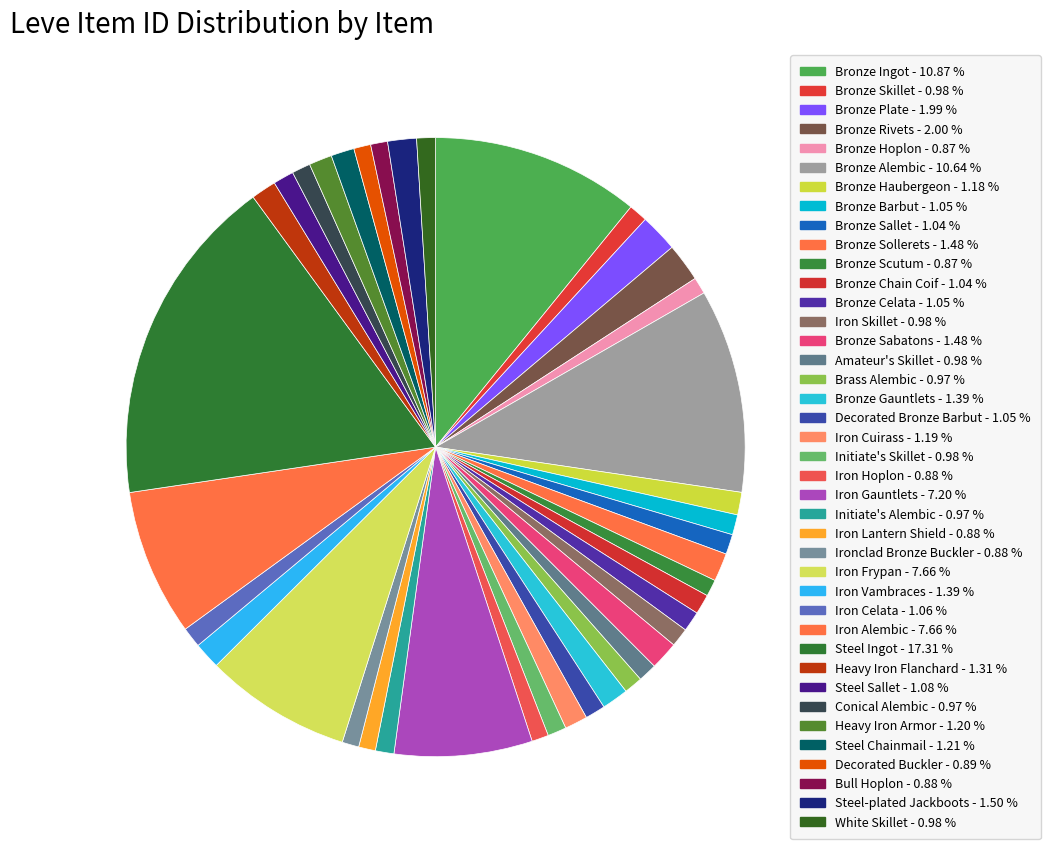

Approximately how many times larger is the value at Bronze Chain Coif compared to Steel Sallet?

1.0